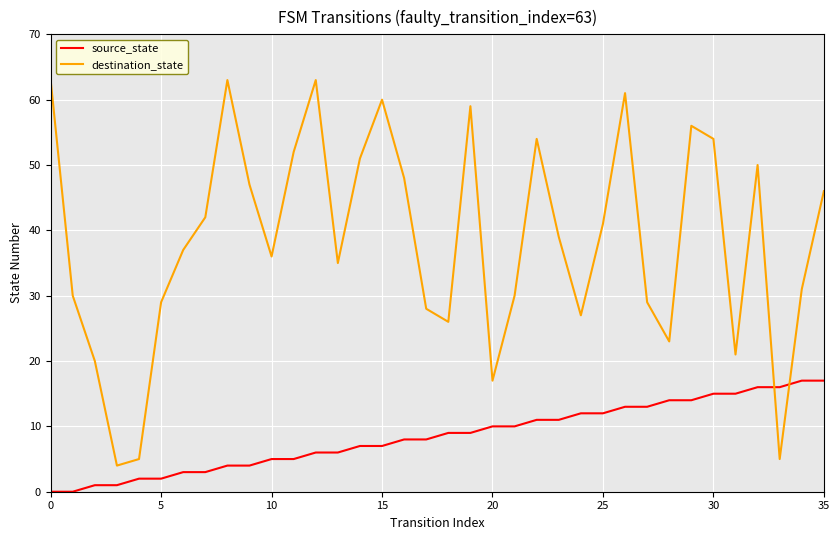

List the series in order of their overall mean, lowest first.

source_state, destination_state